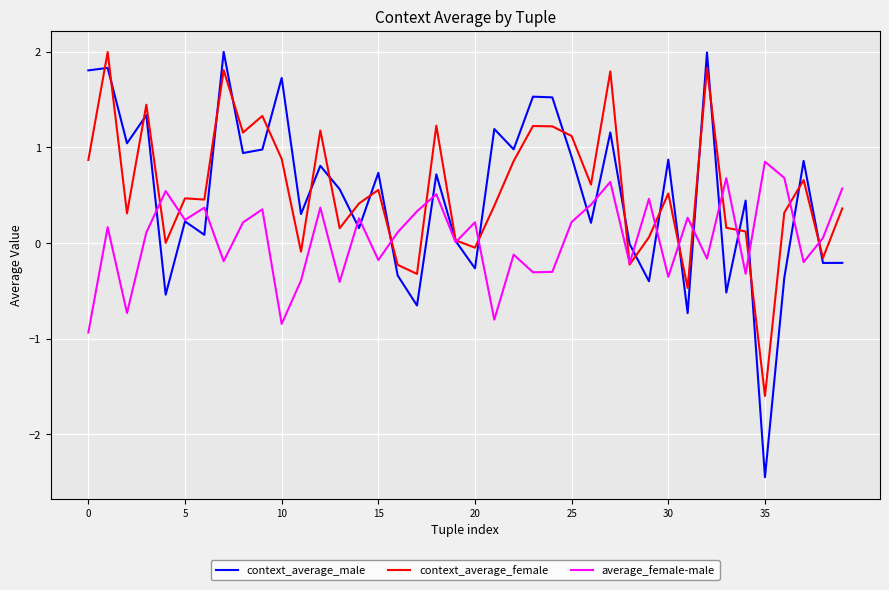

Which series has the widest spread of values?

context_average_male